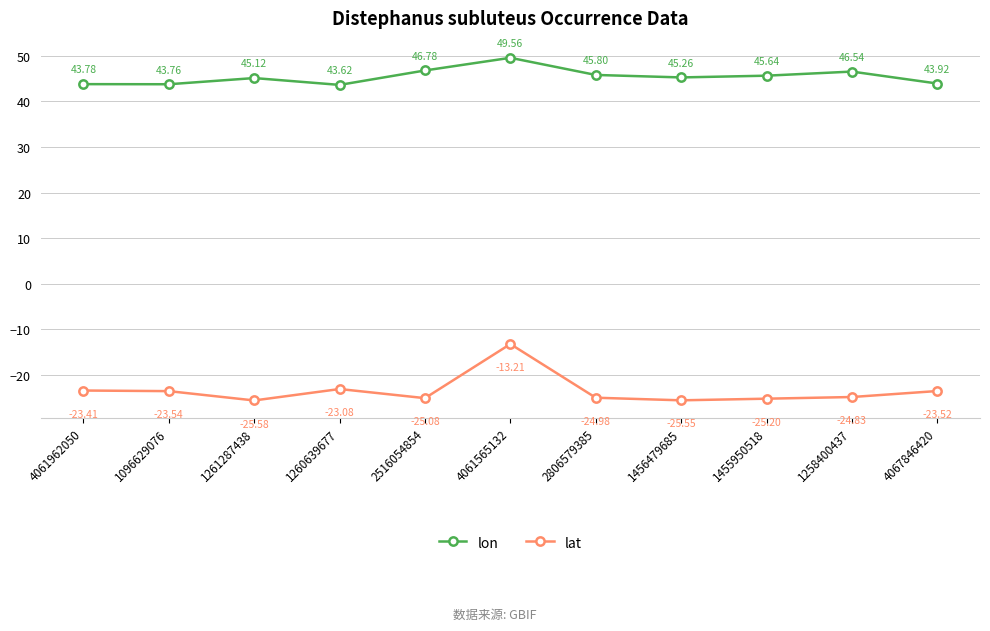

What is the spread (max minus min) of values at 2806579385?

70.8